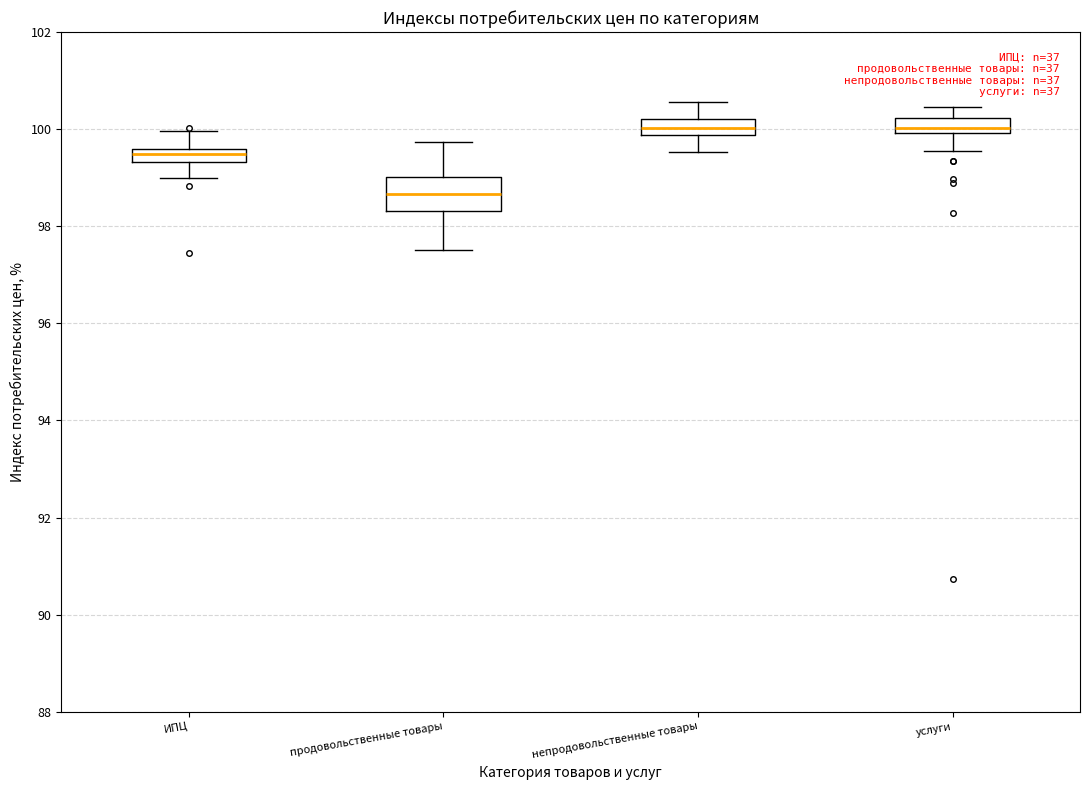

Where is the upper edge of the box for ИПЦ on the y-axis? The values are not printed on the chart, so give them approximately, as read against the axis.

99.6